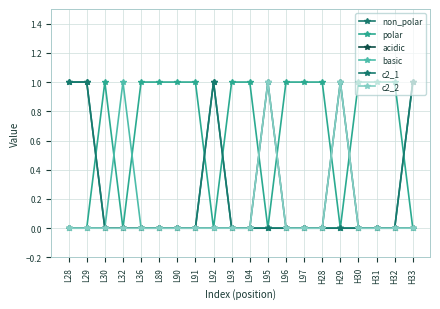

How many lines are shown in the chart?

6